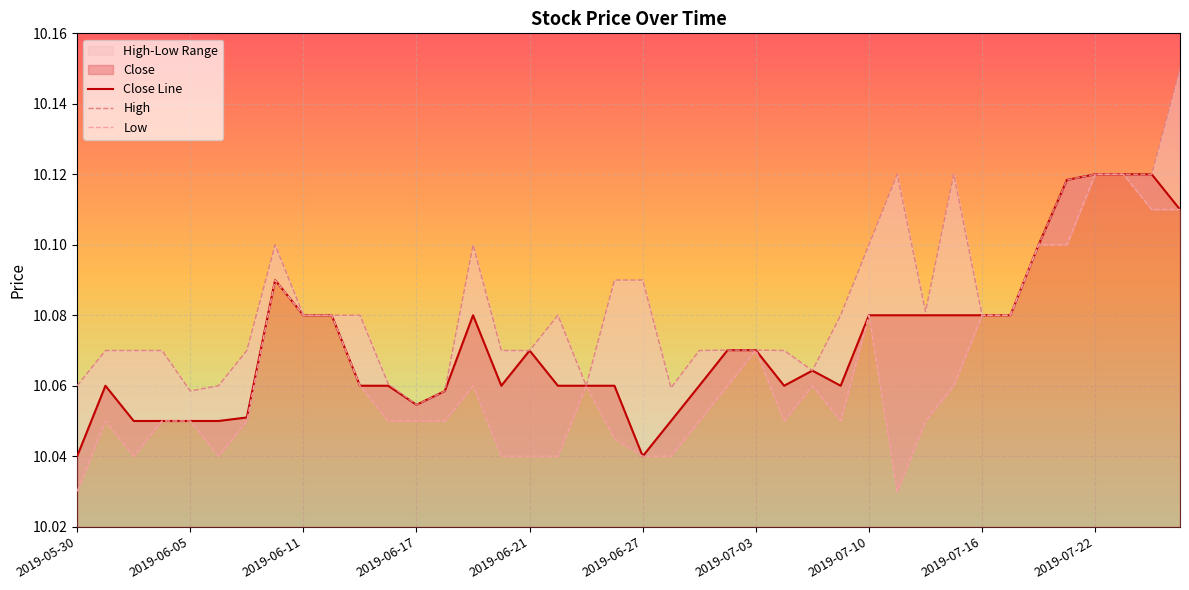

What is the maximum value for High?

10.1